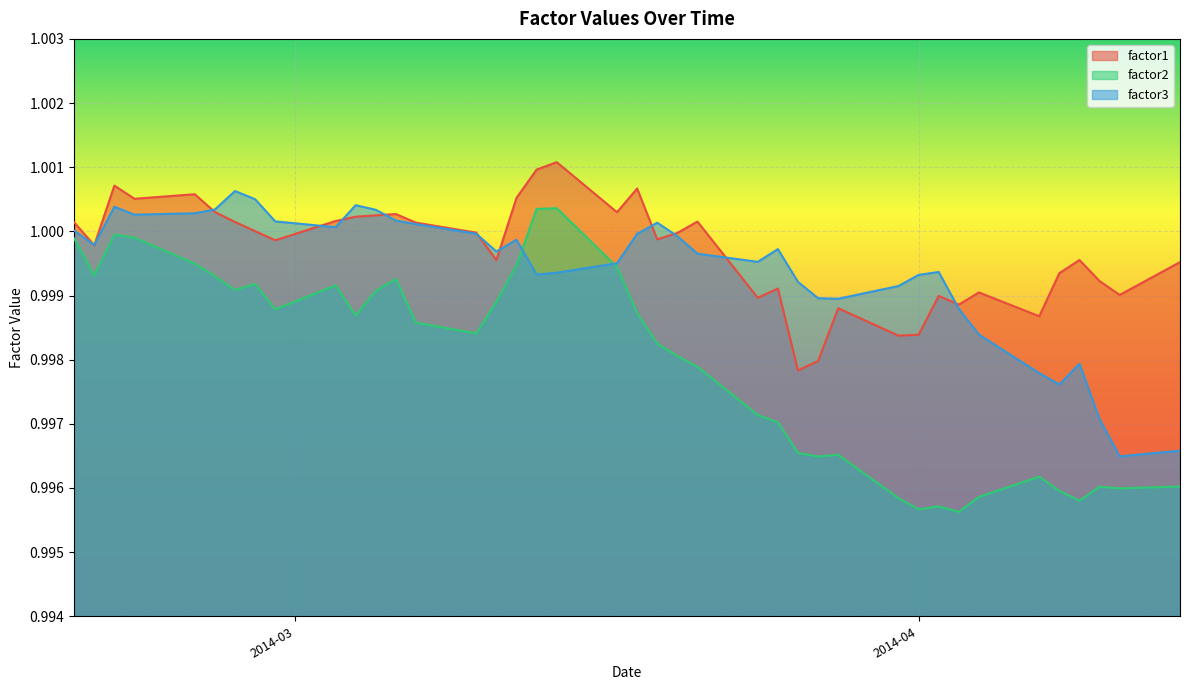

How many interior local peaks does the factor1 series have?

11